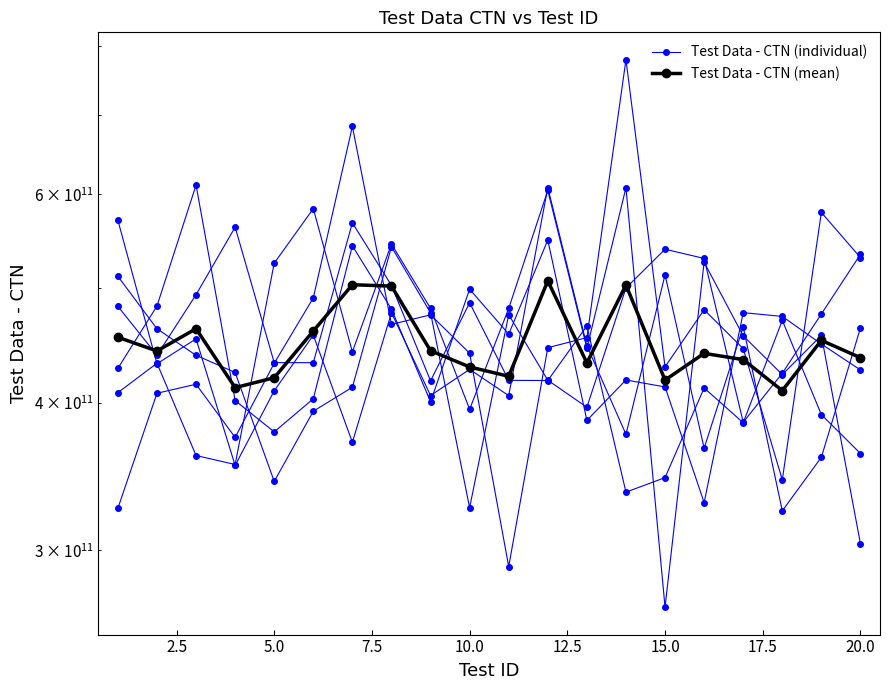

What are all the series names shown in the legend?

Test Data - CTN (individual), Test Data - CTN (mean)